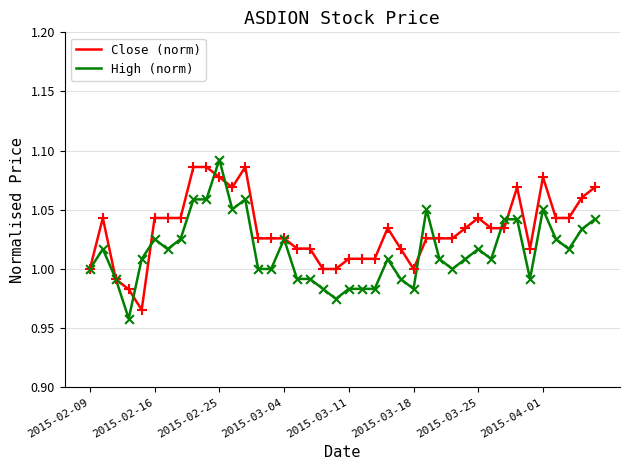

Which series has the largest total across all categories?

Close (norm)